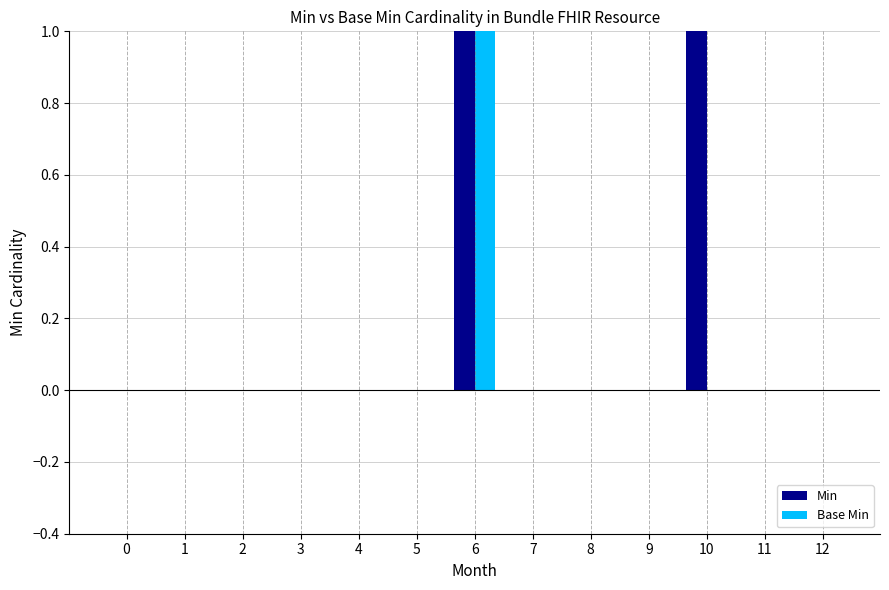

What is the difference between the maximum and minimum values in the Min series?

3